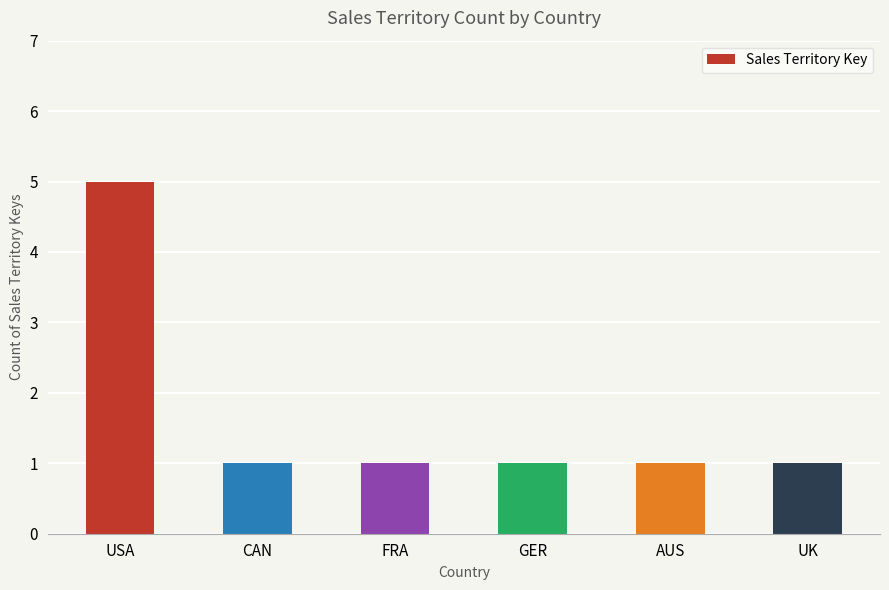

Reading left to right, transcribe all the data shown in this chart.

USA=5	CAN=1	FRA=1	GER=1	AUS=1	UK=1